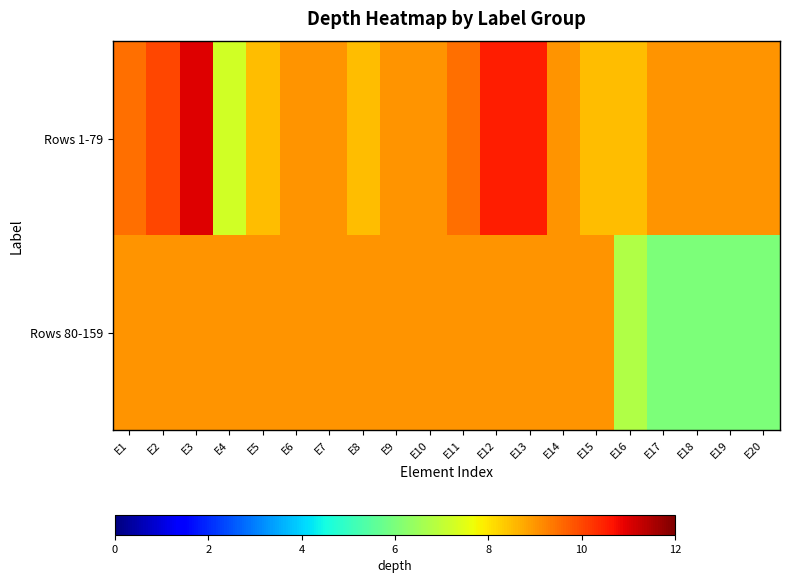

Which series has the largest total across all categories?

Rows 1-79